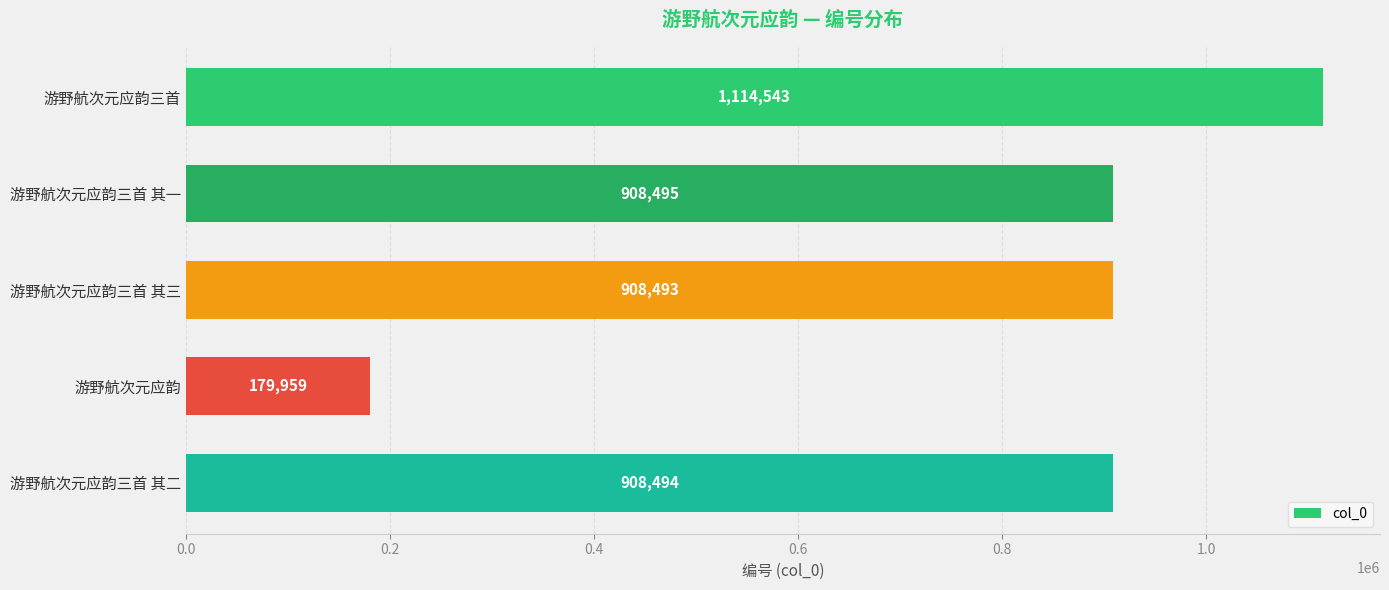

What is the change in value from 游野航次元应韵 to 游野航次元应韵三首 其二?

+728535